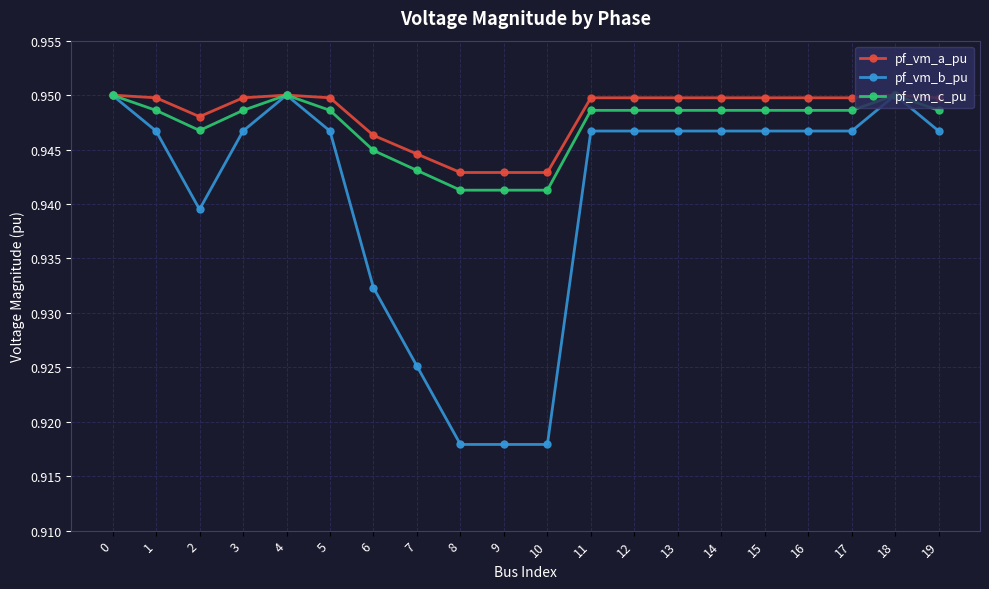

Is it true that pf_vm_a_pu equals 1.6 at 2?

False